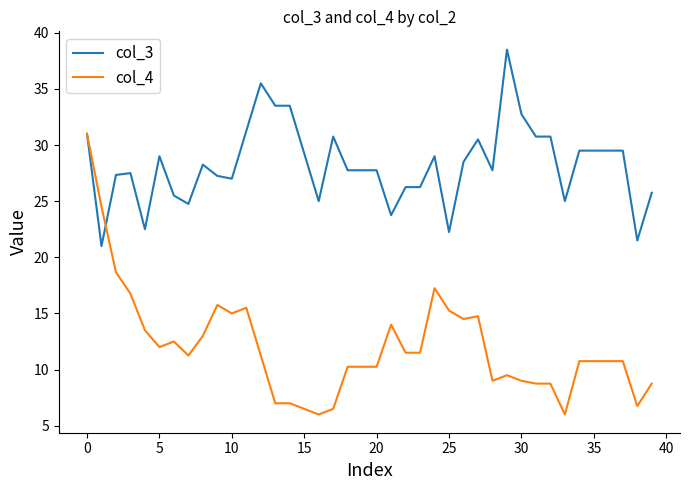

Which series has the widest spread of values?

col_4